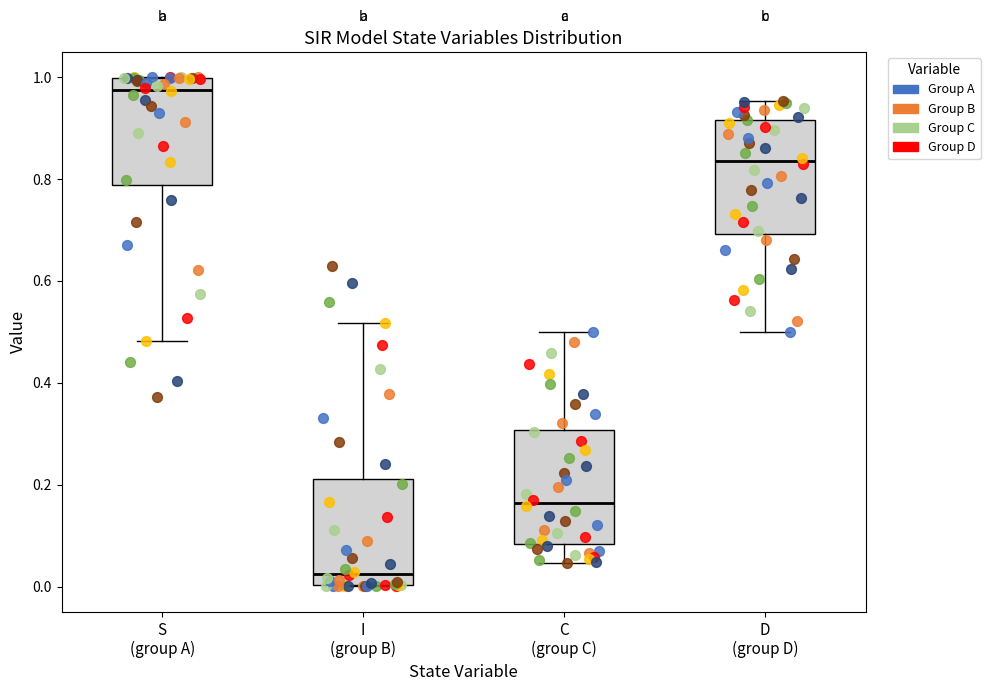

Reading left to right, transcribe this box plot: for each box, give where its median line is, the range the box spans, and where its two whiskers end, as read against the y-axis. The values are not printed on the chart, so give them approximately, as read against the axis.

S (group A): median 0.98, box 0.78 to 1.00, whiskers 0.48 to 1.00
I (group B): median 0.02, box 0.00 to 0.22, whiskers 0.00 to 0.52
C (group C): median 0.16, box 0.08 to 0.30, whiskers 0.04 to 0.50
D (group D): median 0.84, box 0.70 to 0.92, whiskers 0.50 to 0.96